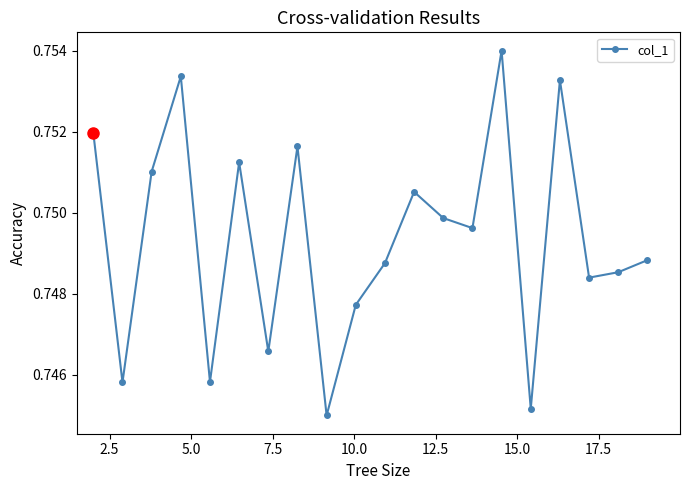

How many values are between 0 and 1?

20